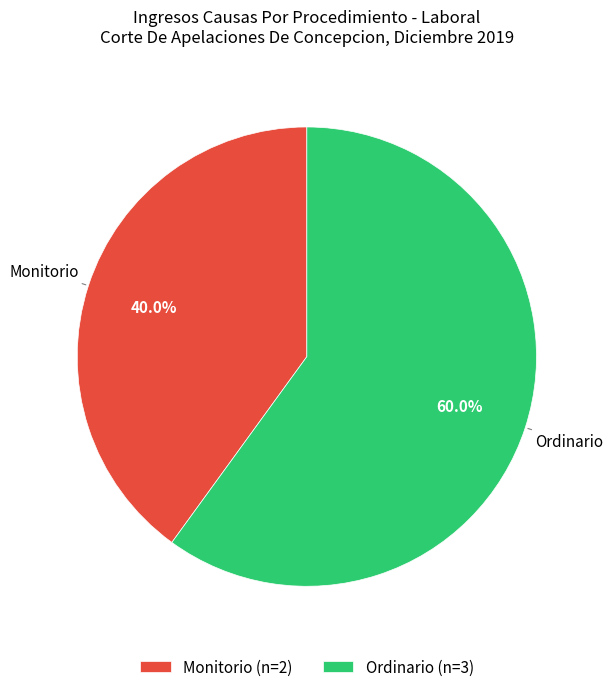

Between Ordinario and Monitorio, which is larger?

Ordinario